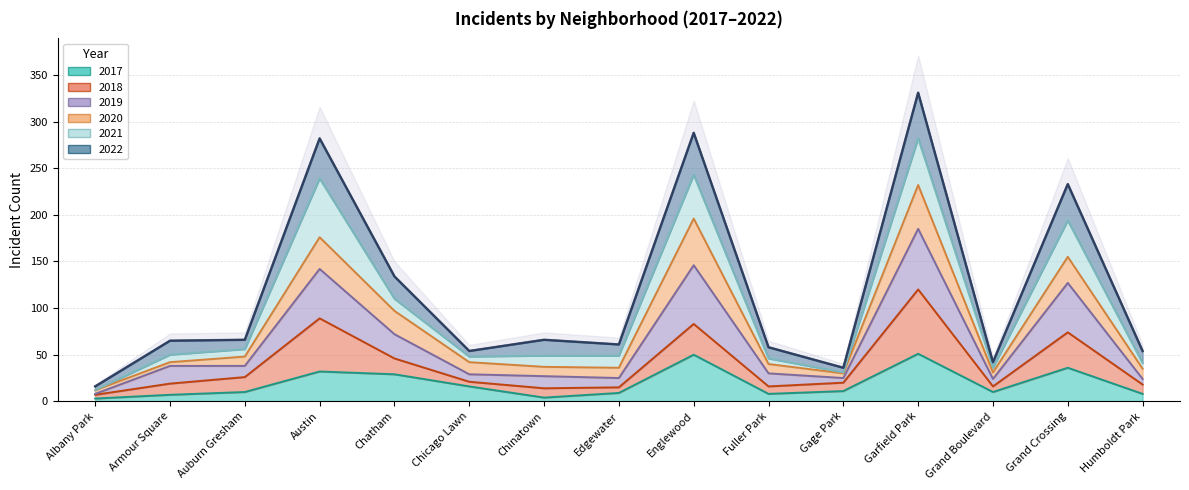

How many lines are shown in the chart?

3